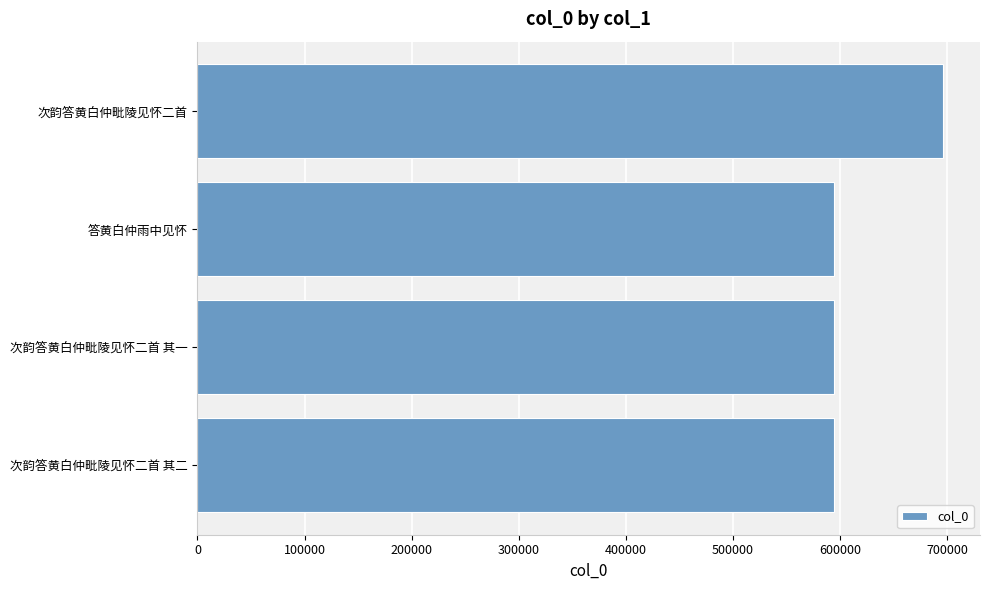

How many distinct data groups are displayed?

1